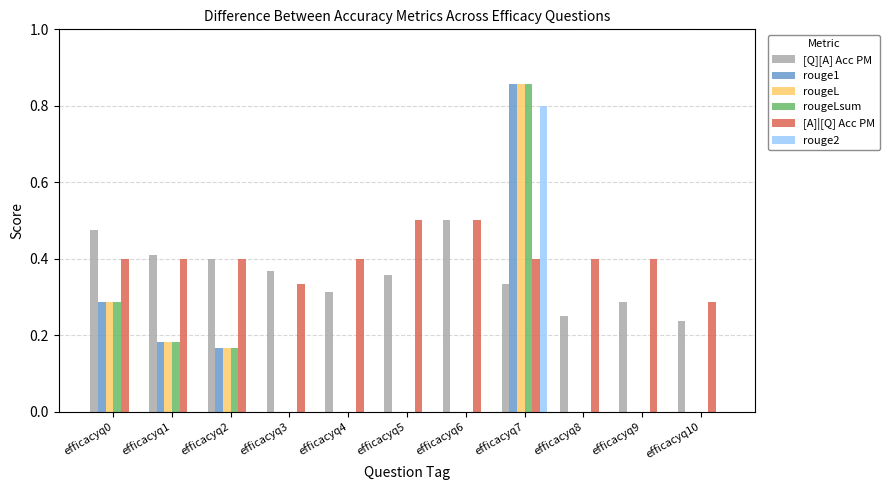

How many groups of bars are there?

11